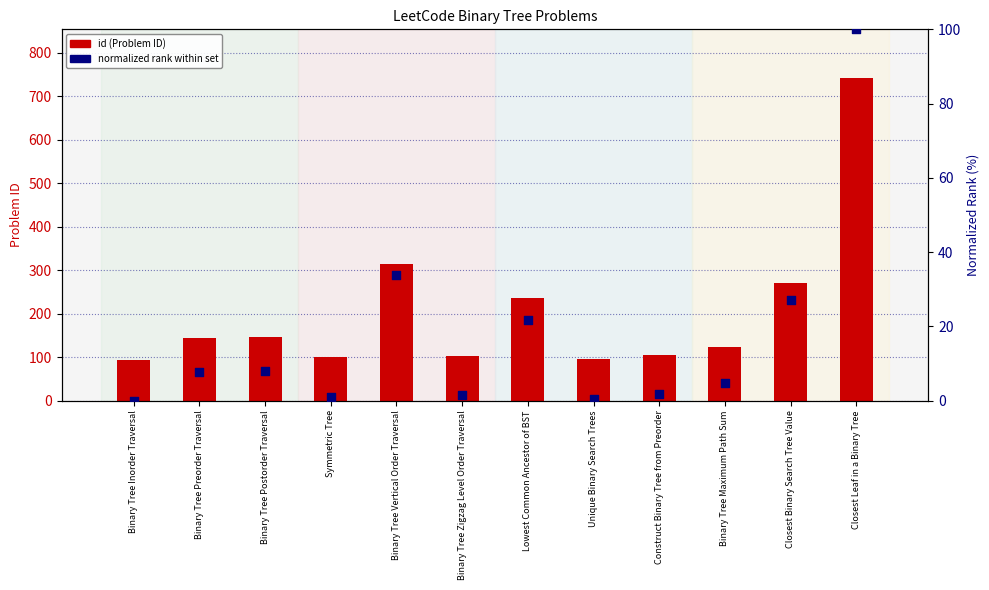

At which category is the sum across all series the highest?

Closest Leaf in a Binary Tree